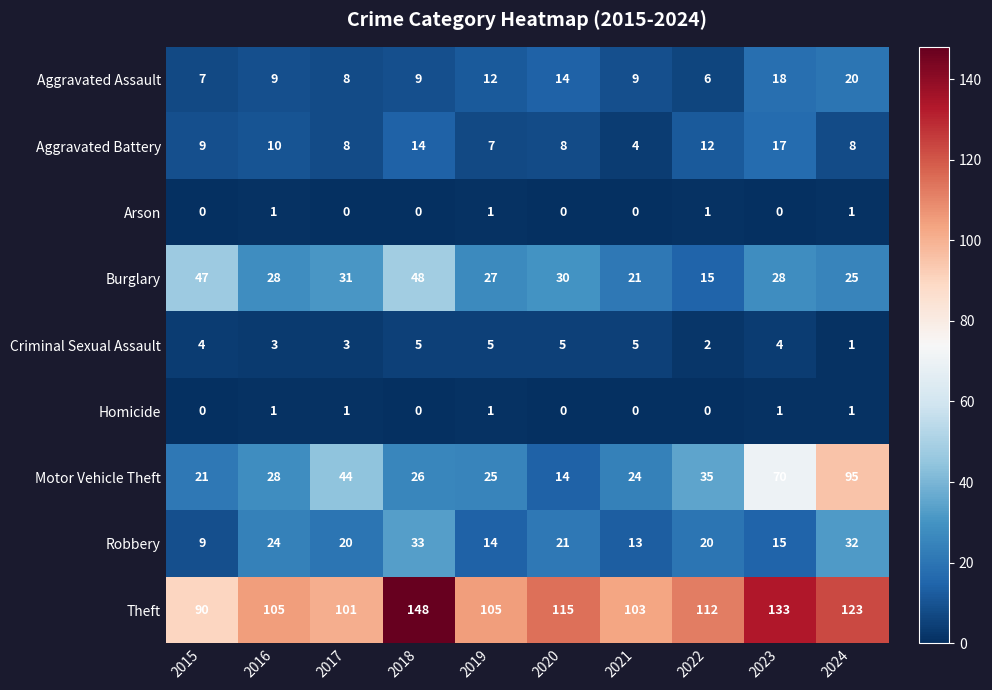

What is the greatest value displayed?

148